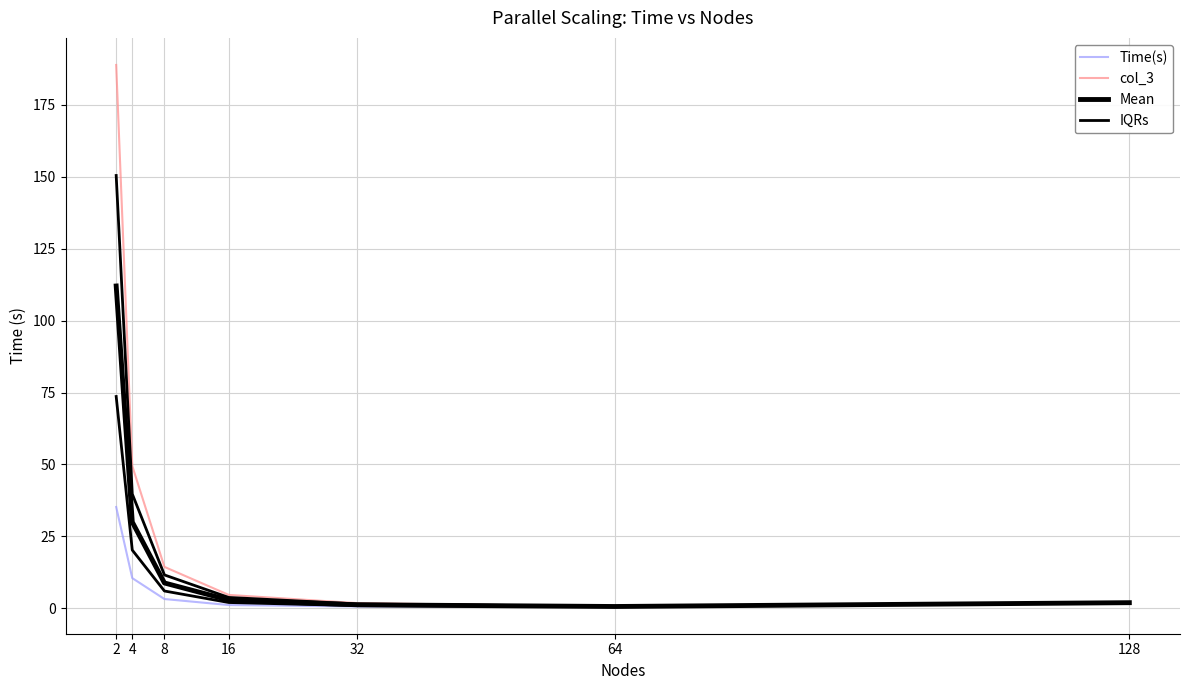

What is the value of the IQRs point at the 5th from the left?

0.9